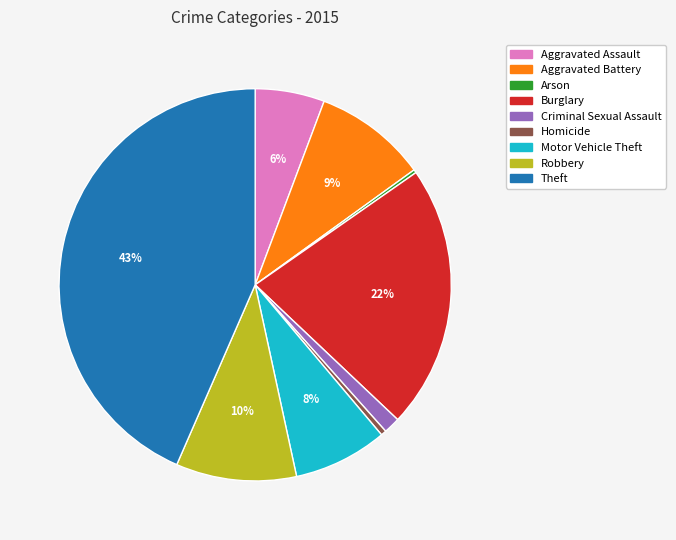

Which category has the biggest portion of the pie?

Theft